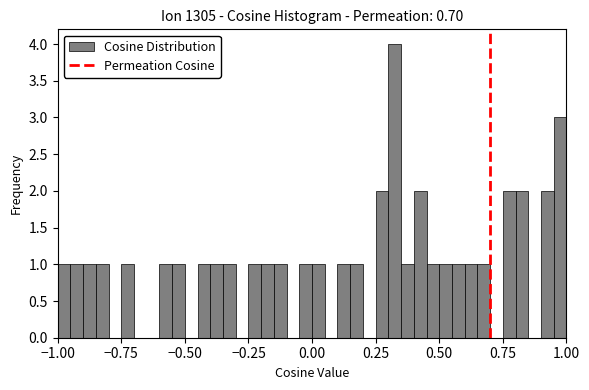

Read against the x-axis, roughly where is the centre of the tallest bar?

0.35